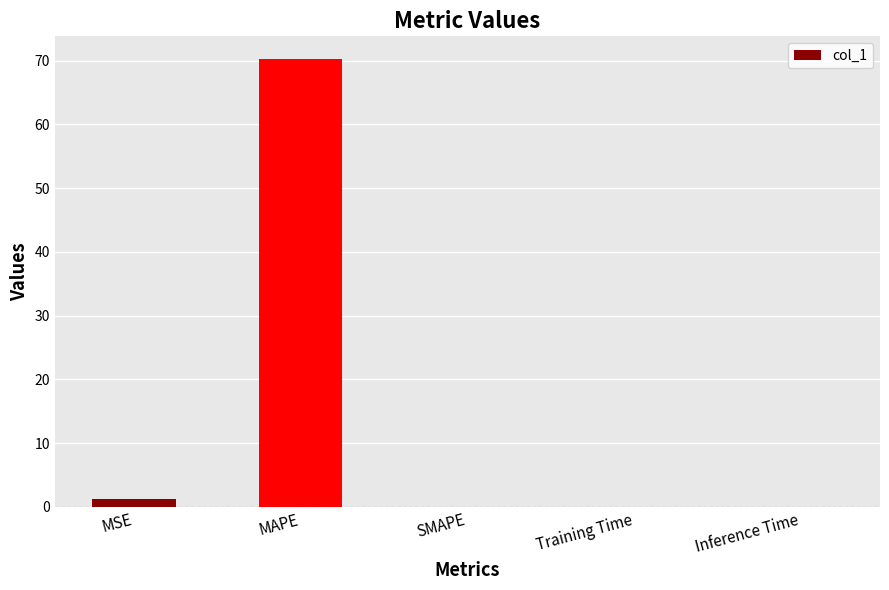

What is the sum of all values?

71.5